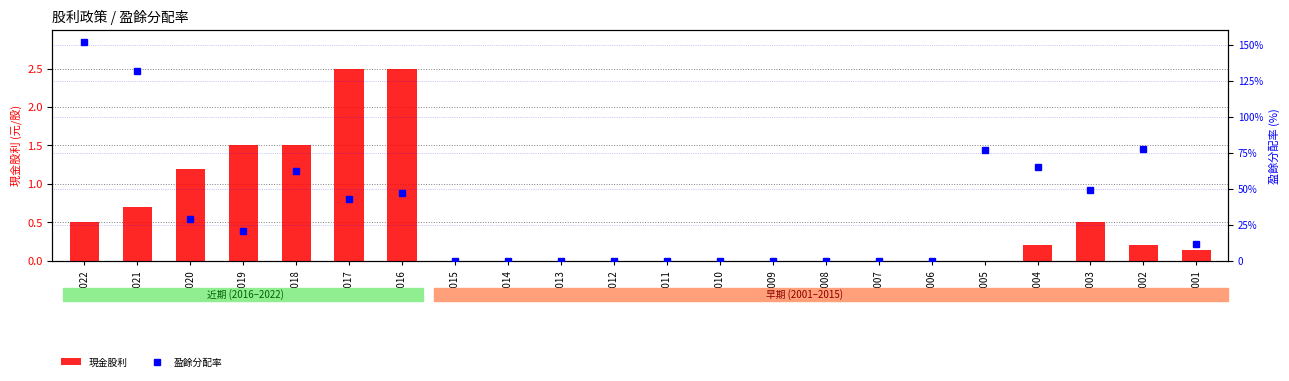

How many groups of bars are there?

22